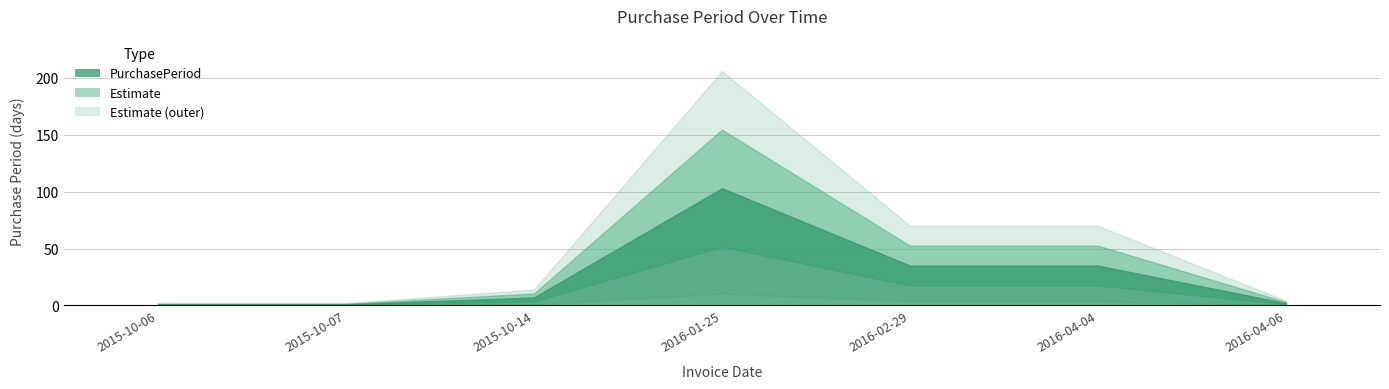

True or false: there are more than 2 points higher than both neighbors.

False